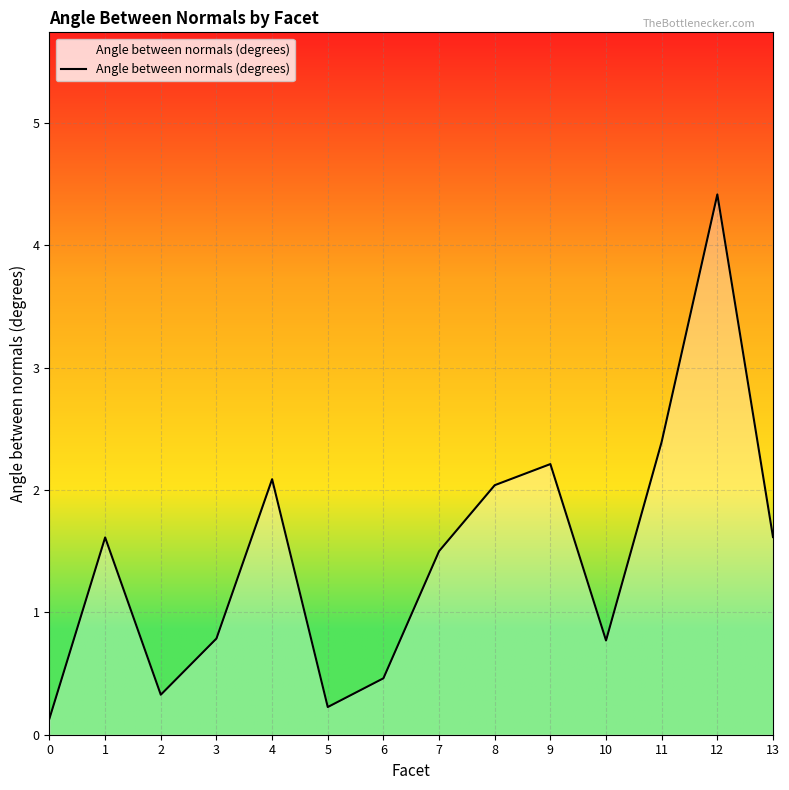

How many values exceed 1?

8